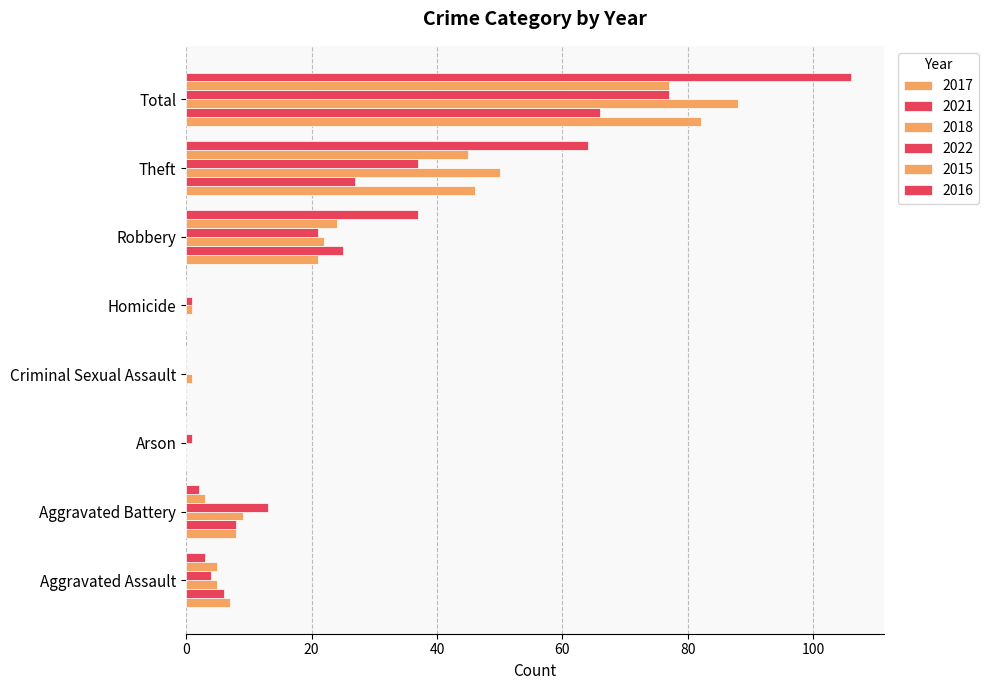

What is the label of the 1st bar from the left?

Aggravated Assault